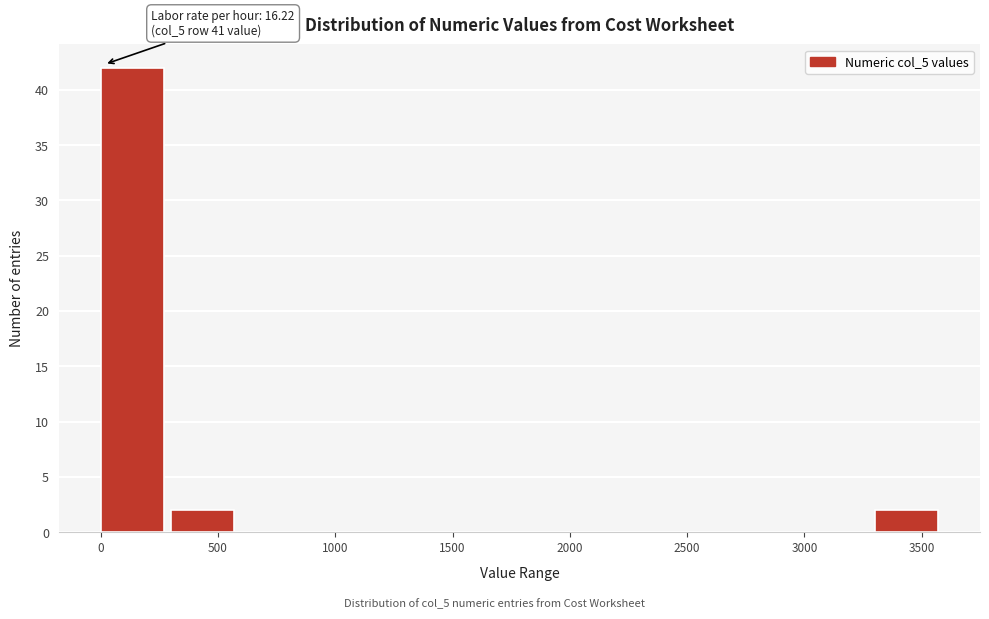

Over which range of the x-axis is the bar tallest?

0 to 300